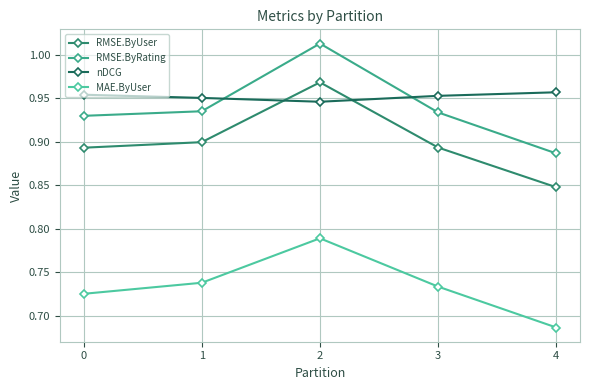

The value of RMSE.ByRating at 1 is 0.3. True or false?

False